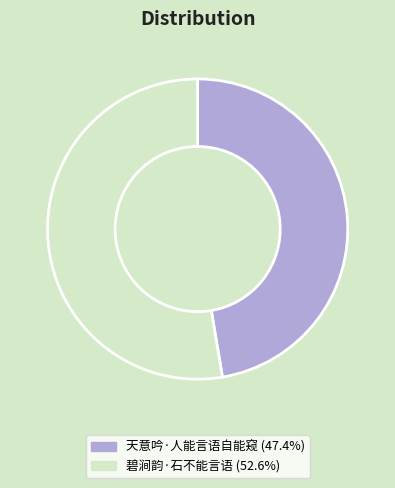

Approximately how many times larger is the value at 天意吟·人能言语自能窥 compared to 碧涧韵·石不能言语?

0.9